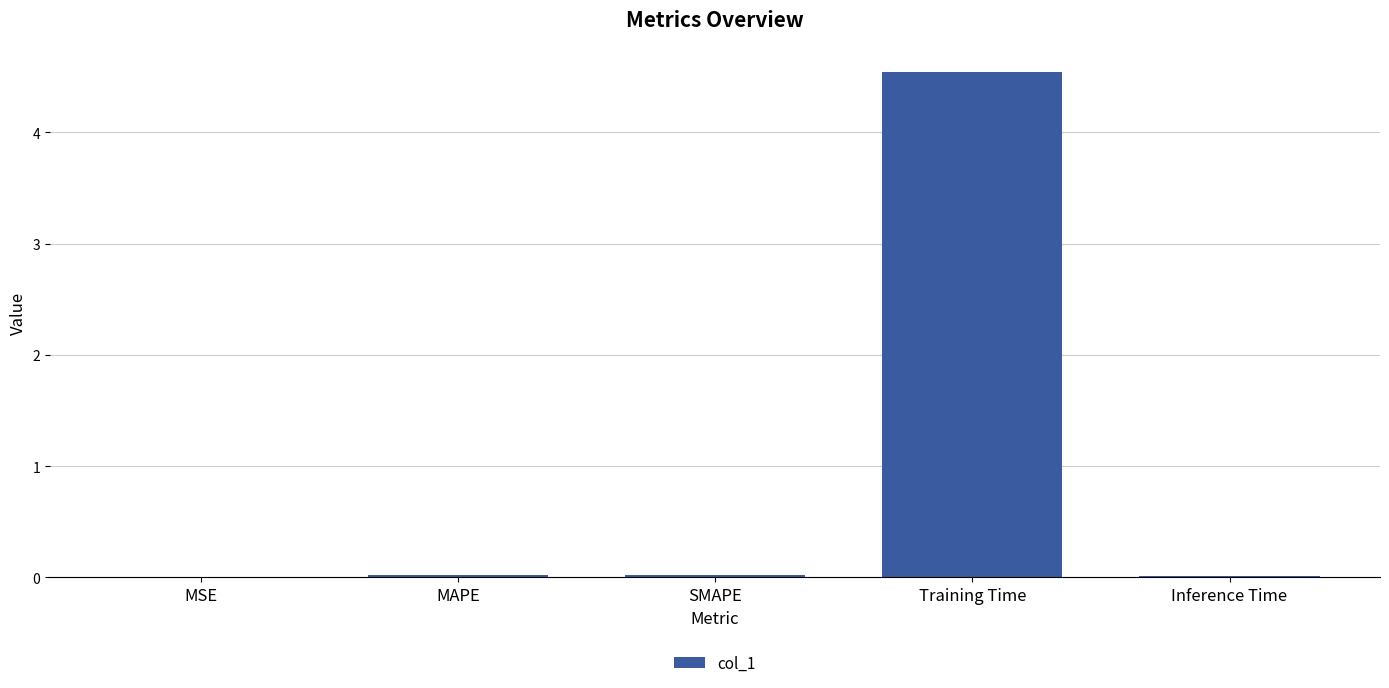

What is the greatest value displayed?

4.5